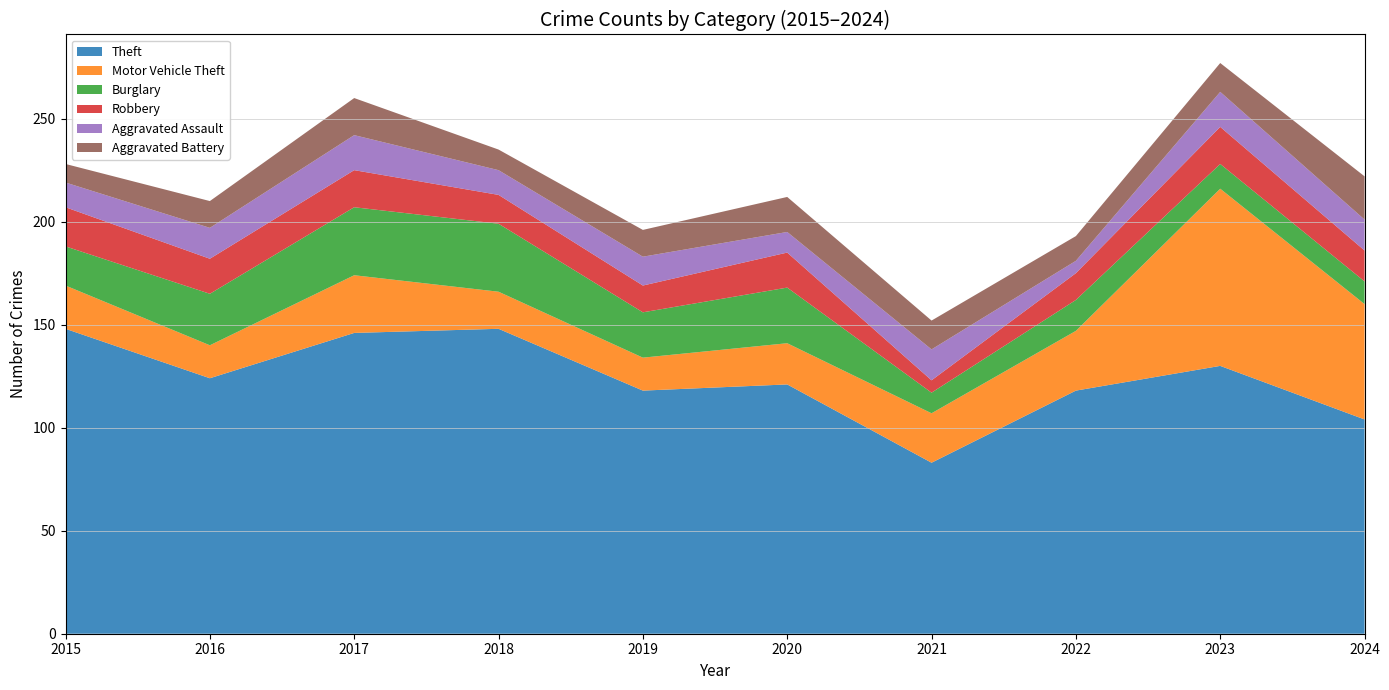

Reading left to right, list all the values displayed in this chart.

Theft: 148	124	146	148	118	121	83	118	130	104
Motor Vehicle Theft: 21	16	28	18	16	20	24	29	86	56
Burglary: 19	25	33	33	22	27	10	15	12	11
Robbery: 19	17	18	14	13	17	6	13	18	15
Aggravated Assault: 12	15	17	12	14	10	15	6	17	15
Aggravated Battery: 9	13	18	10	13	17	14	12	14	21